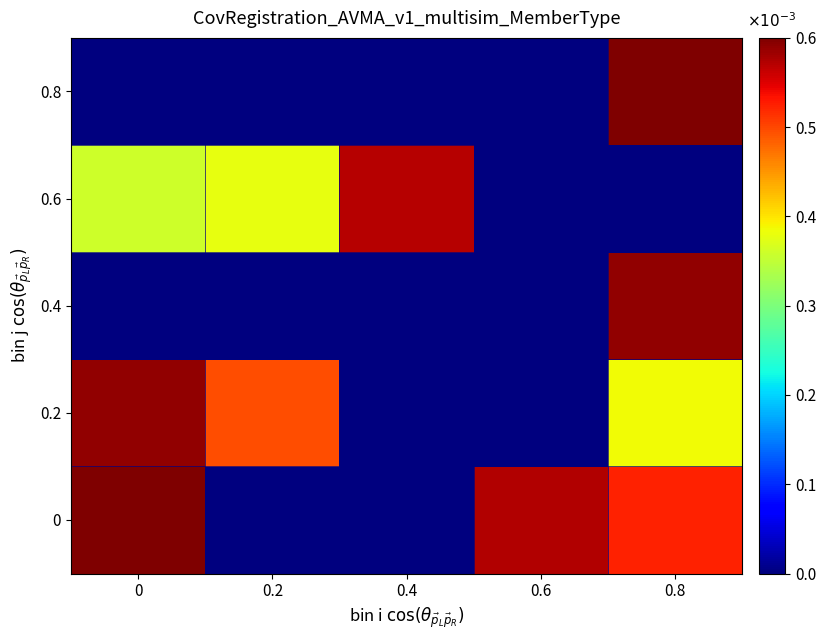

At 0.8, list the series in order from largest to smallest.

0.8, 0.4, 0, 0.2, 0.6